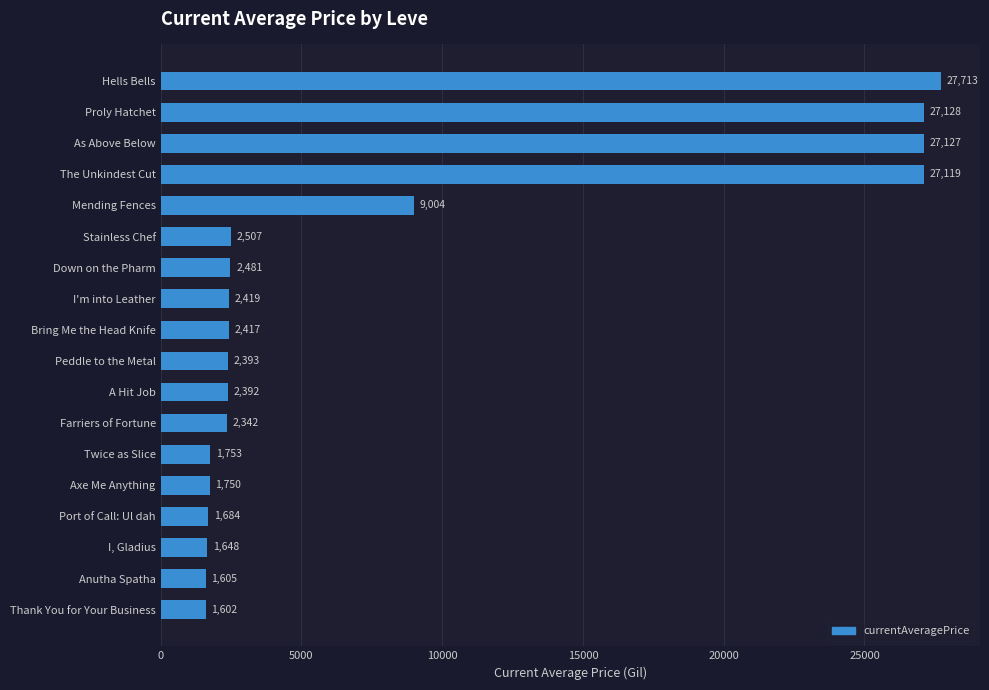

What is the minimum value shown in the chart?

1602